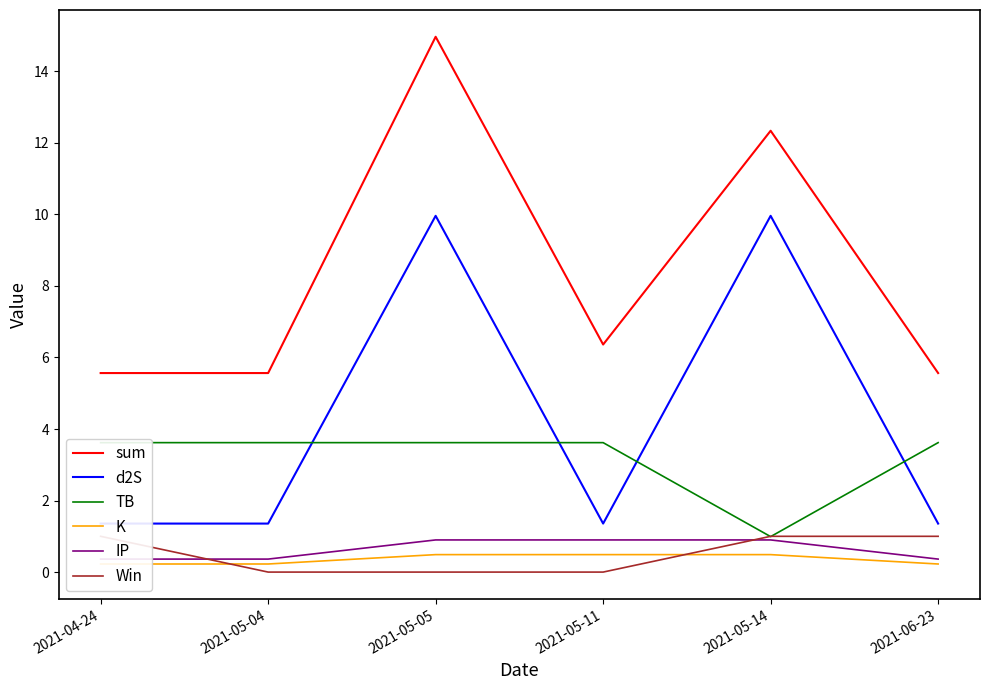

Is this an area chart (filled region under the line)?

No